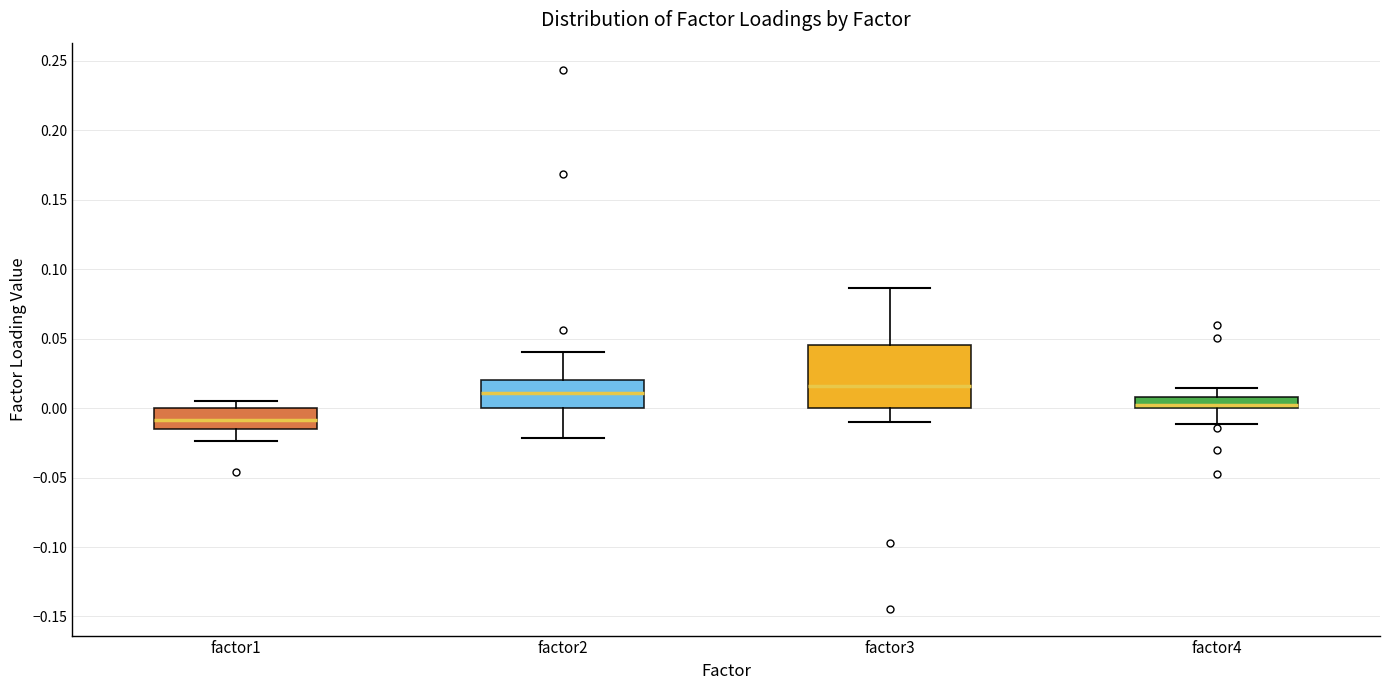

Where does the lower whisker of the box for factor4 end on the y-axis? The values are not printed on the chart, so give them approximately, as read against the axis.

-0.010